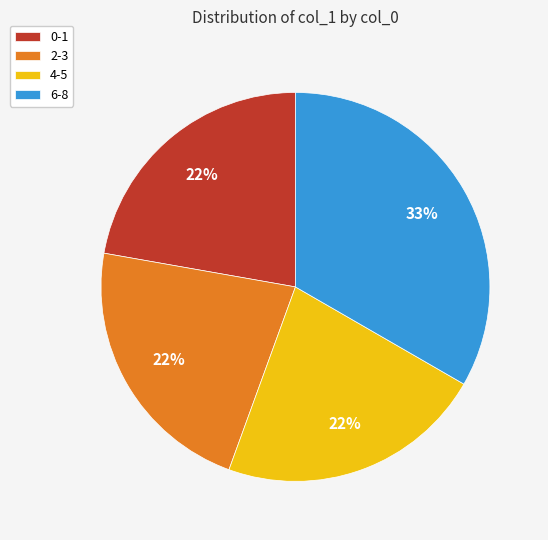

Combined, do 6-8 and 4-5 account for over 50%?

Yes